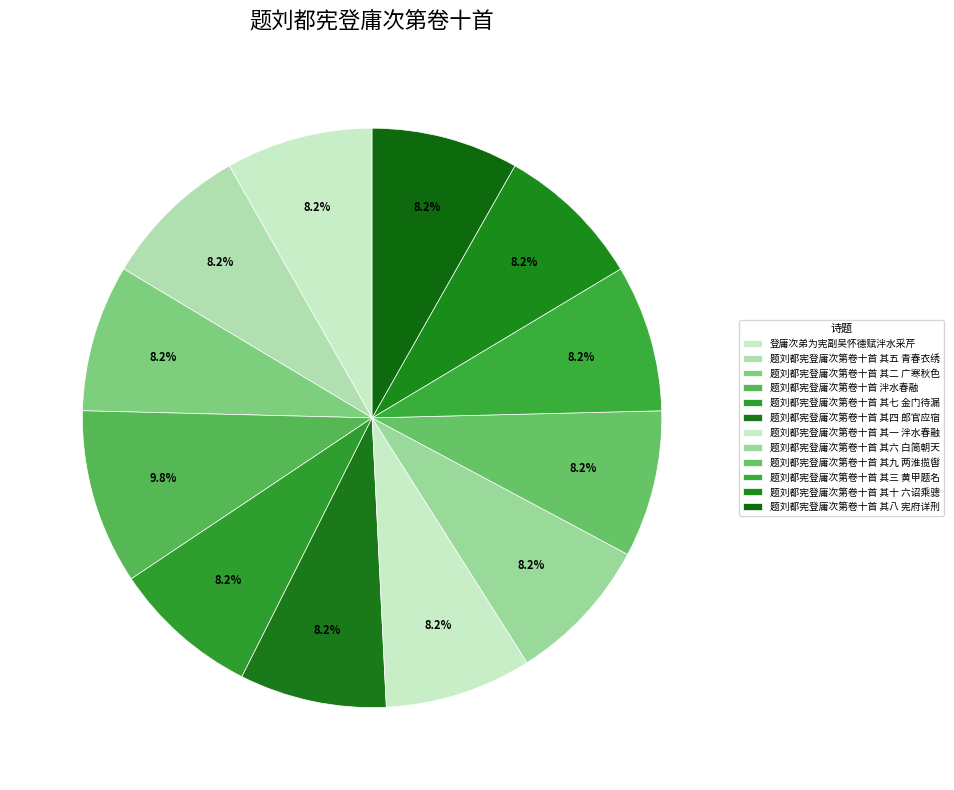

Count the number of slices in the pie.

12